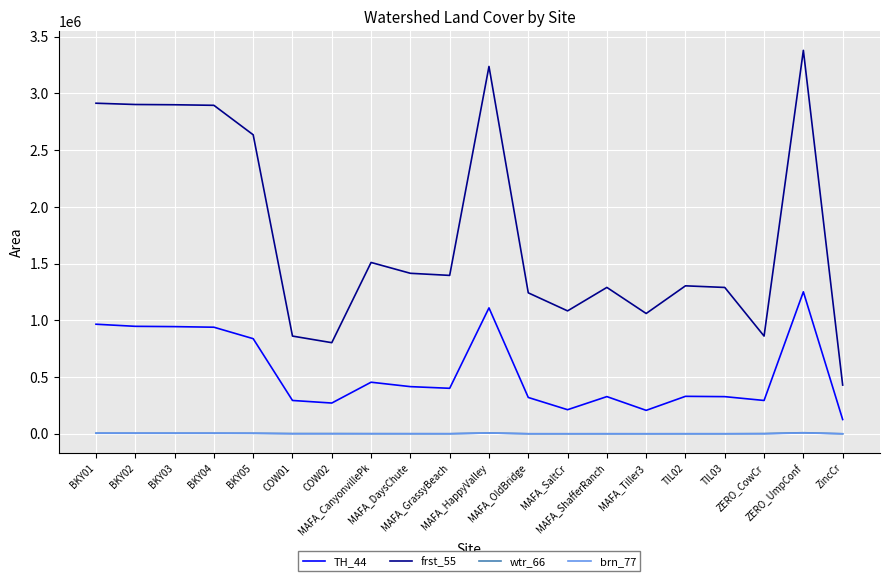

What is the sum of the TH_44 values at COW02 and ZincCr?

397695